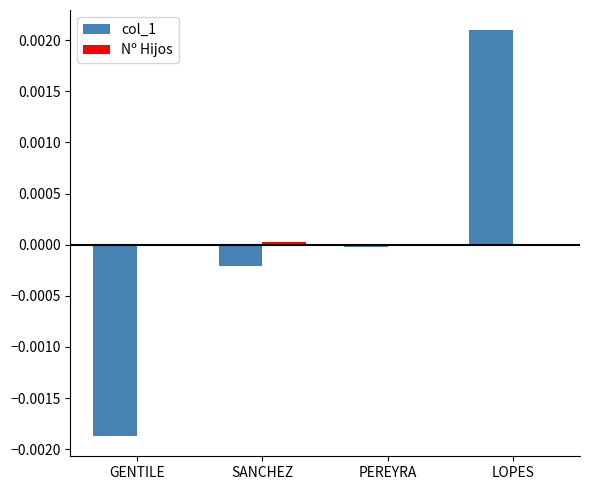

Is it true that col_1 equals -0.0 at PEREYRA?

True